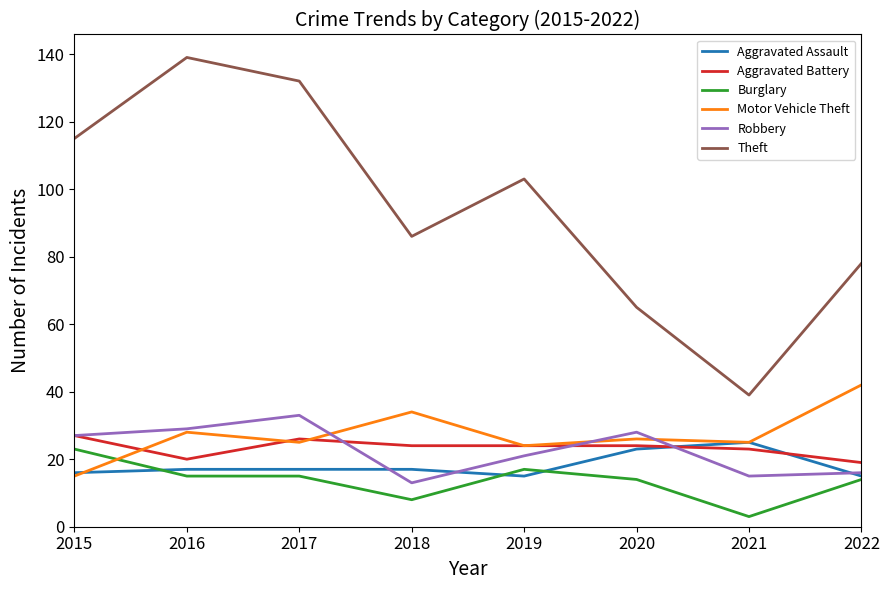

At which category does the chart reach its minimum across all series?

2021